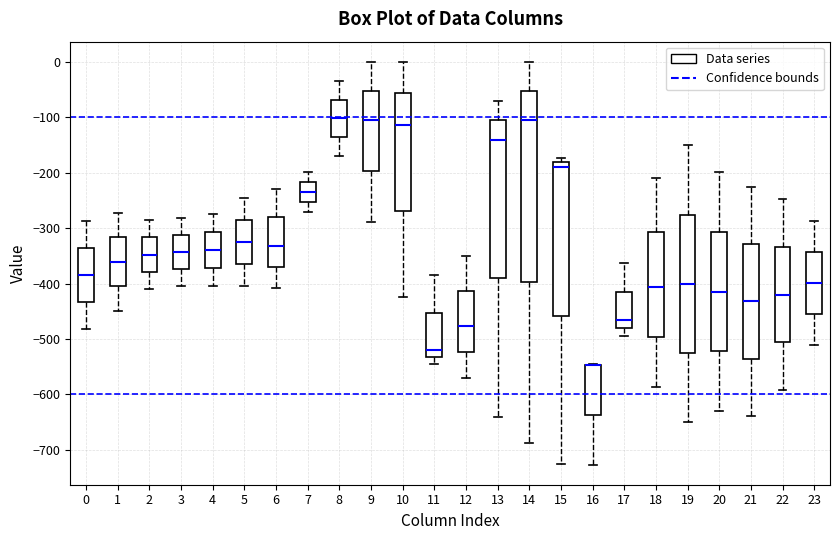

Comparing the boxes themselves (not the whiskers), which one is the tallest?

14